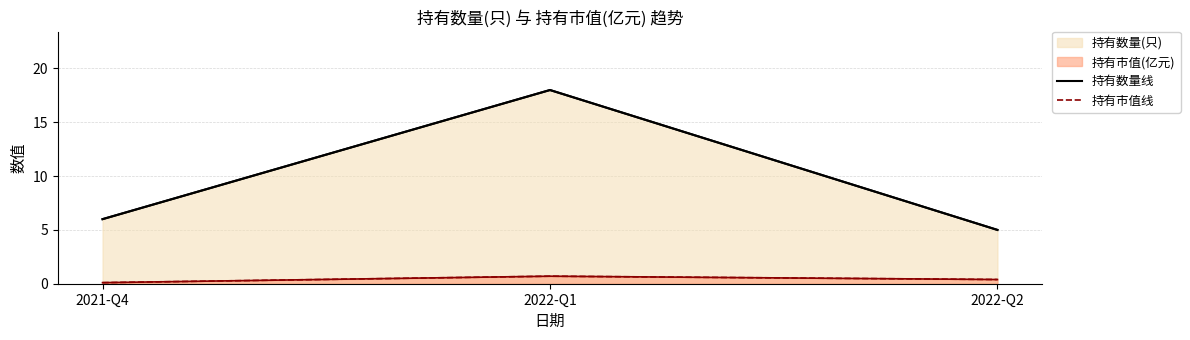

Is it true that 持有市值线 equals 0.4 at 2022-Q2?

True